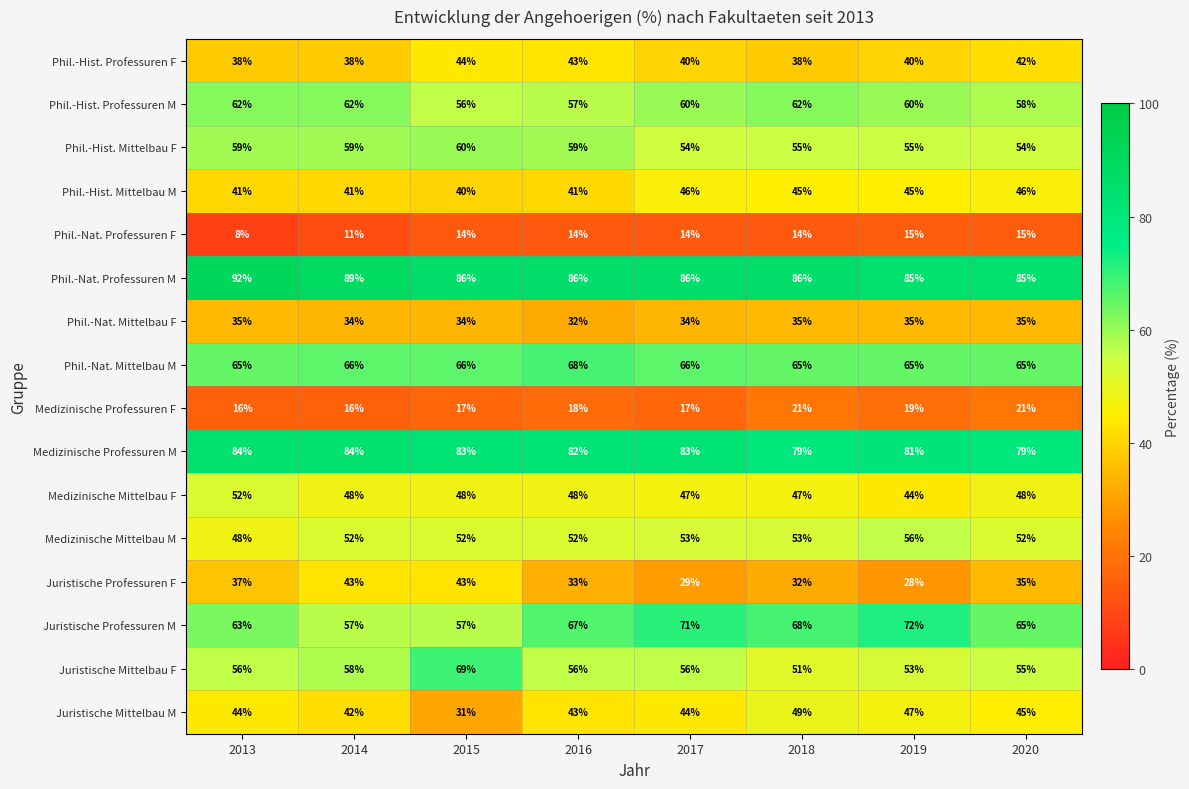

The value of Juristische Mittelbau F at 2020 is 55. True or false?

True